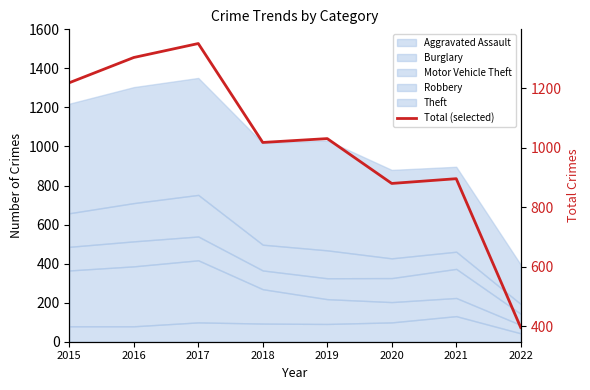

What is the ratio of the value at 2016 to the value at 2018?

1.3